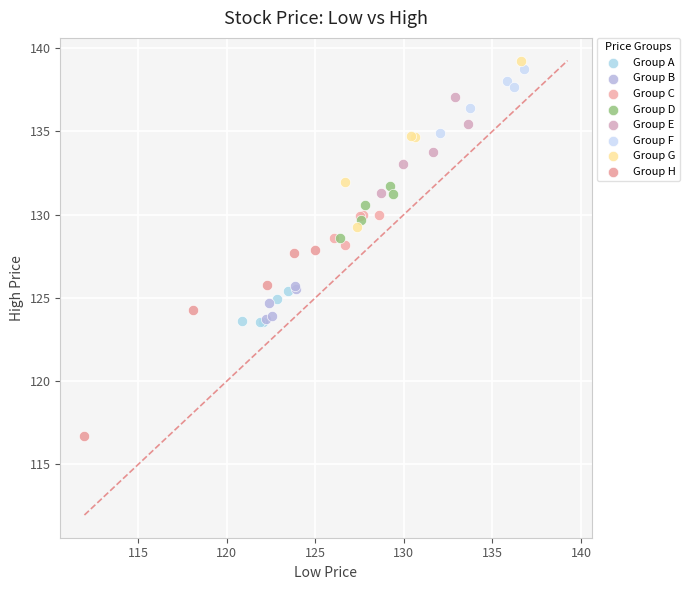

Which series contains the lowest Y value?

Group H